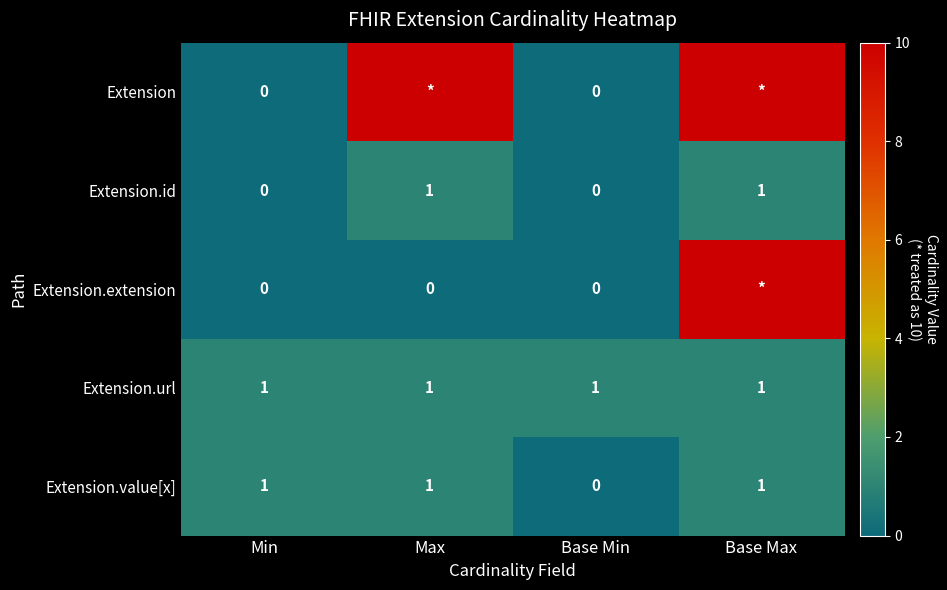

Is the value of Extension.url at Base Max greater than the value of Extension.extension at Max?

Yes